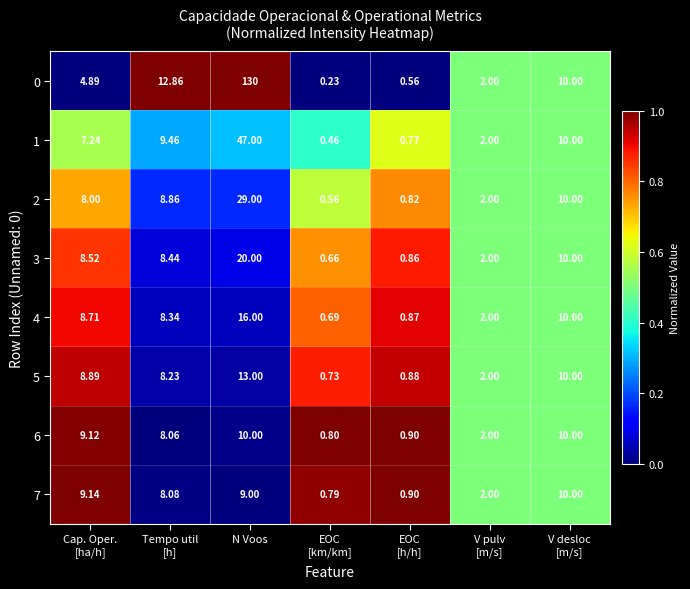

Which label corresponds to the largest value in the chart?

N Voos